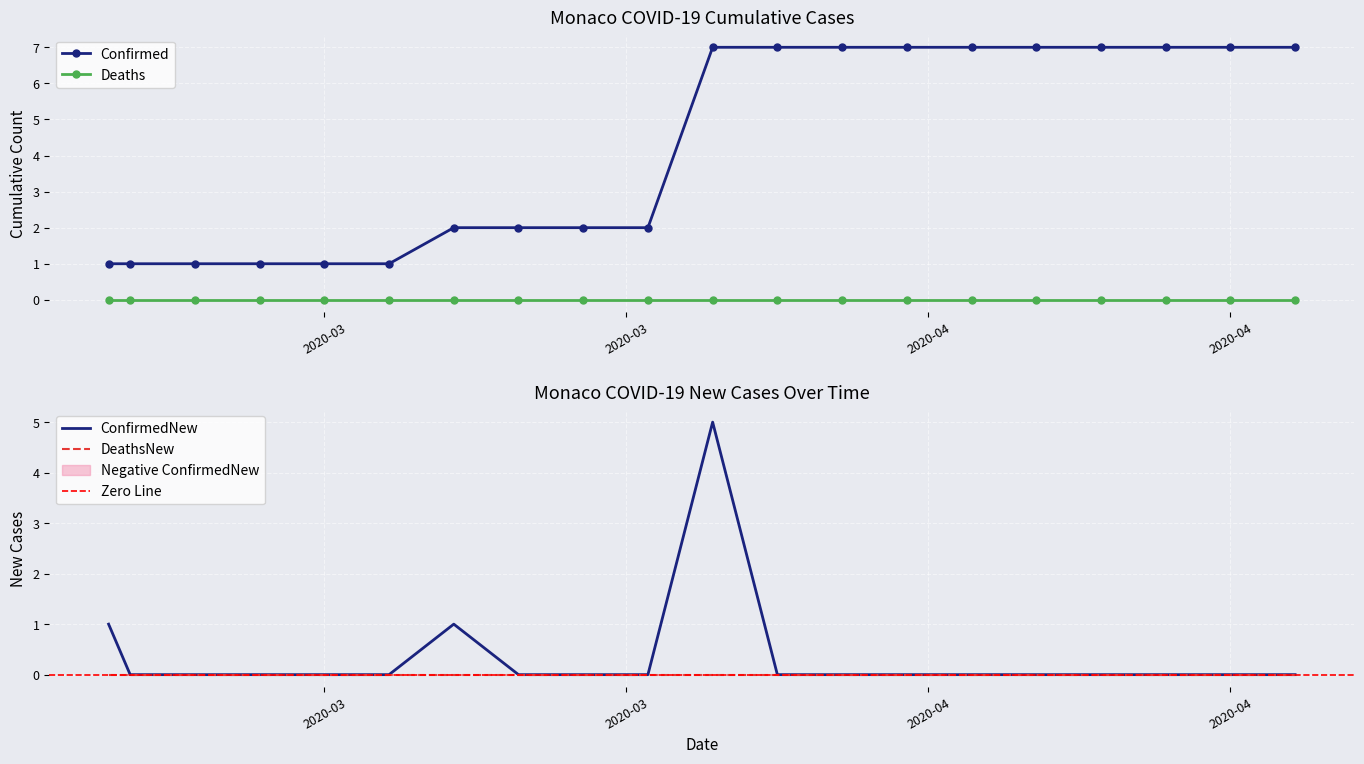

Where is Confirmed nearest to the value 4?

2020-03-16